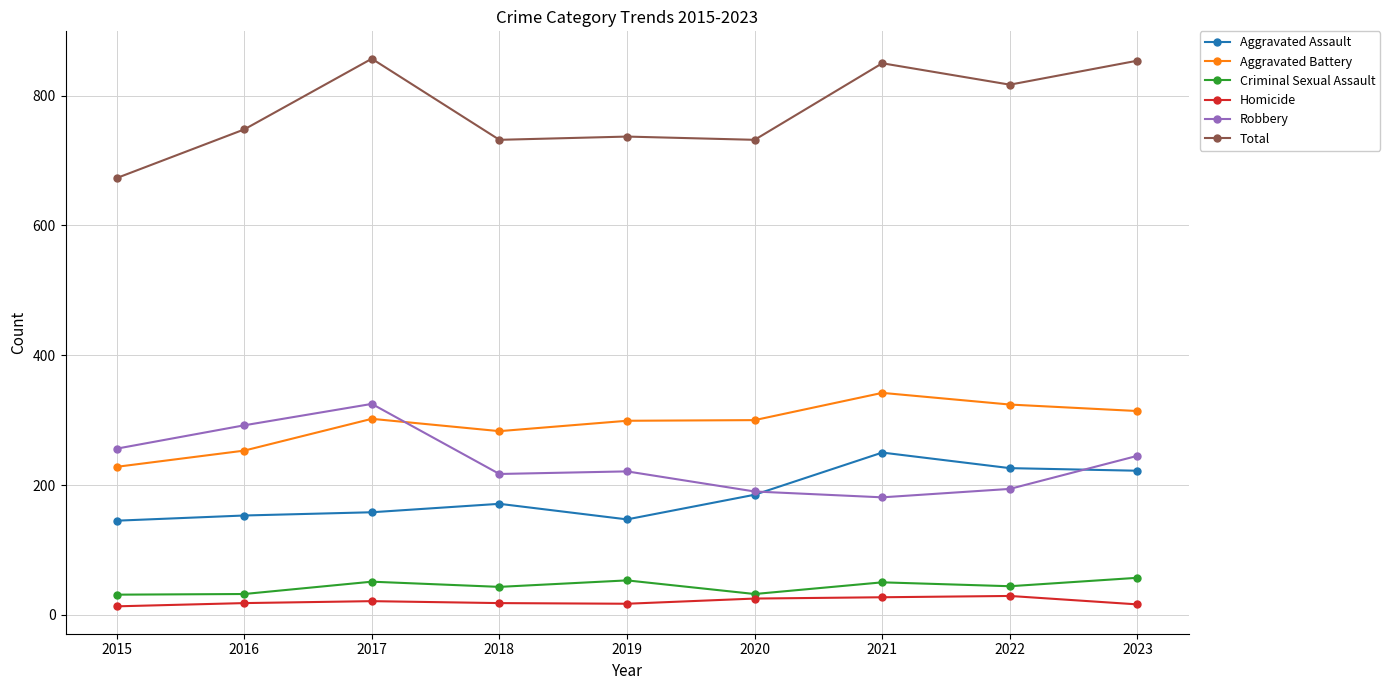

After their last crossing, which series has the higher values: Aggravated Battery or Robbery?

Aggravated Battery